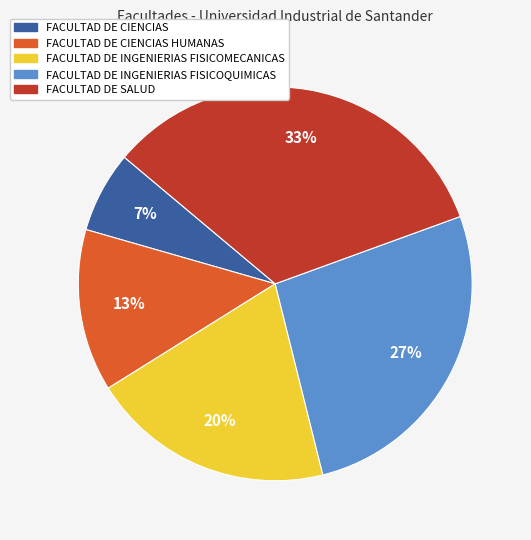

How many slices are in this pie chart?

5